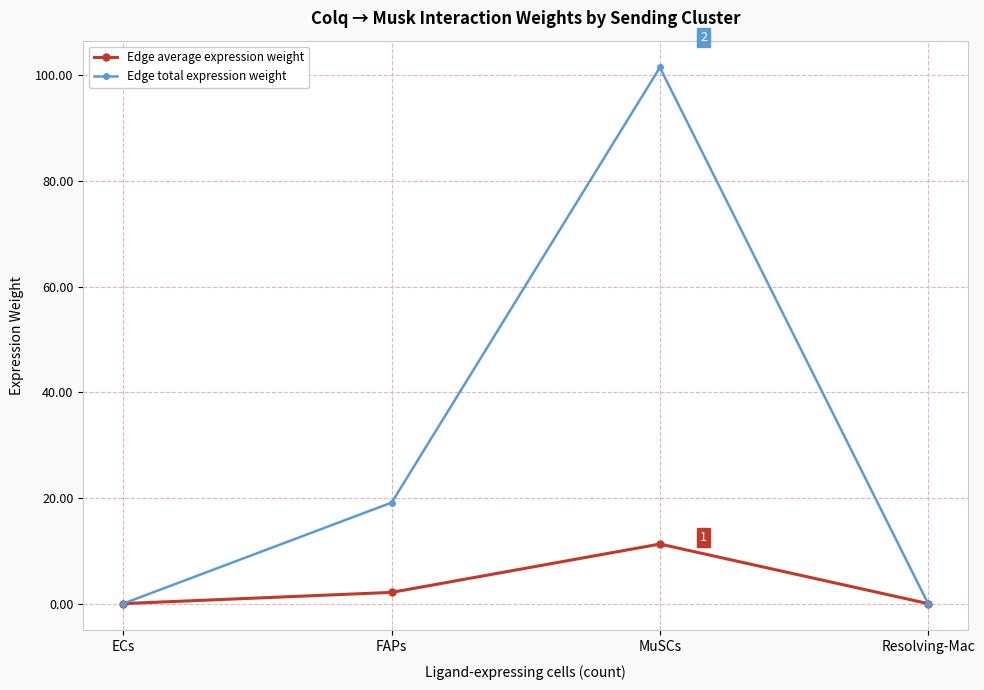

List the series in order of their peak value, lowest first.

Edge average expression weight, Edge total expression weight